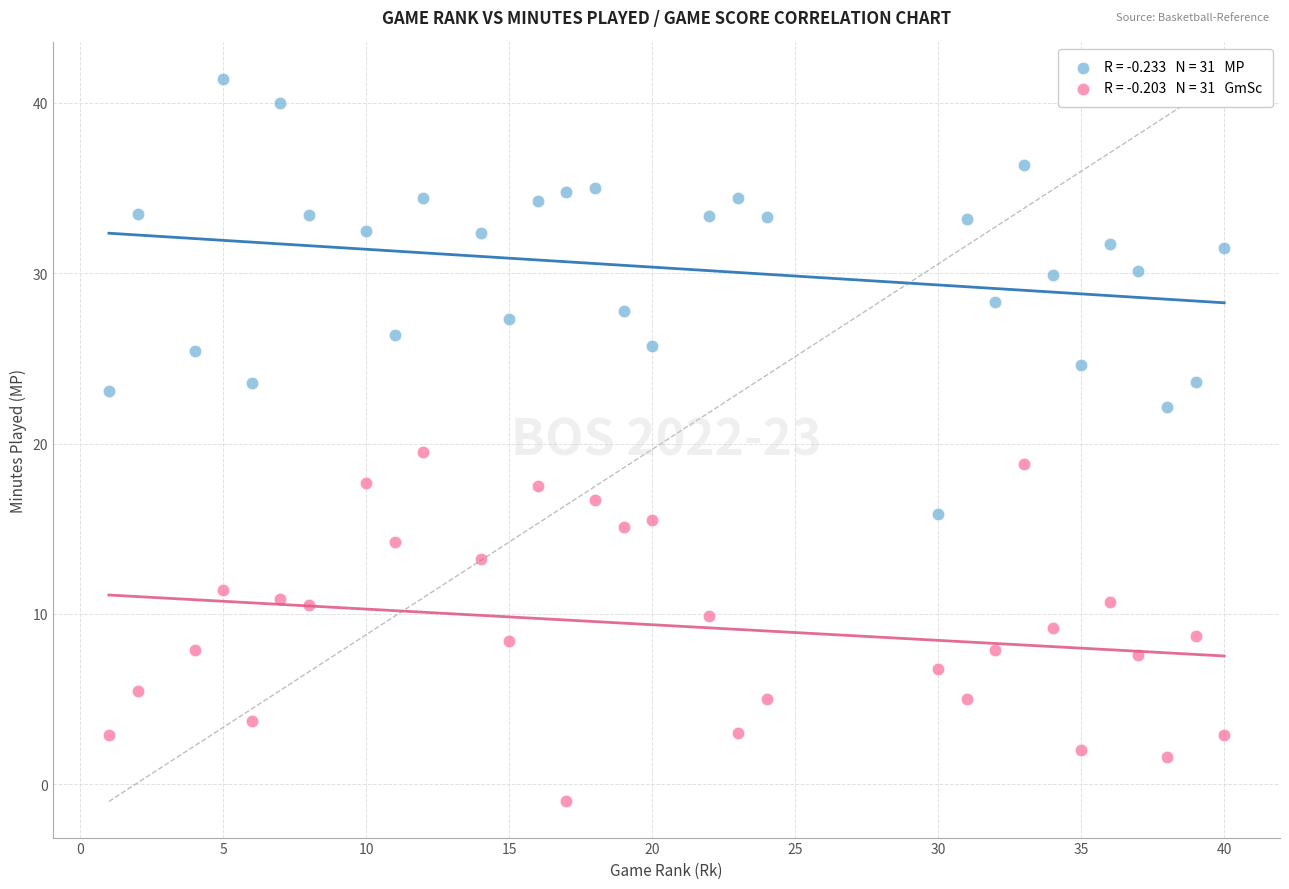

Across all data points, what is the range of Y values (max minus min)?

42.4